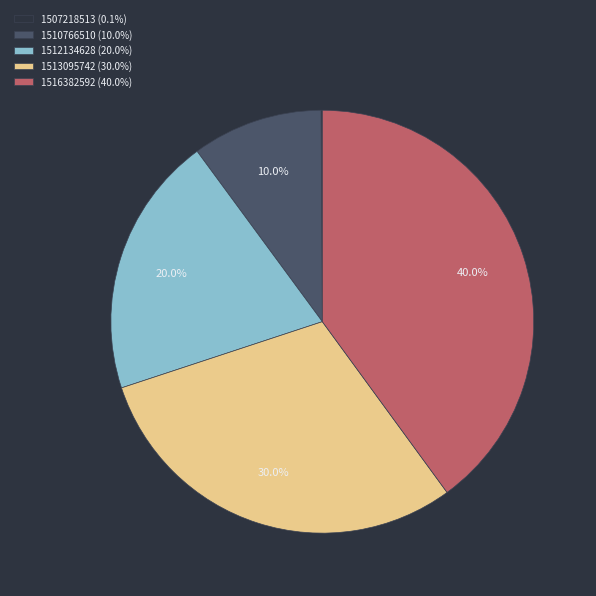

To the nearest percent, what is the difference between the 1516382592 and 1510766510 slice percentages?

30%